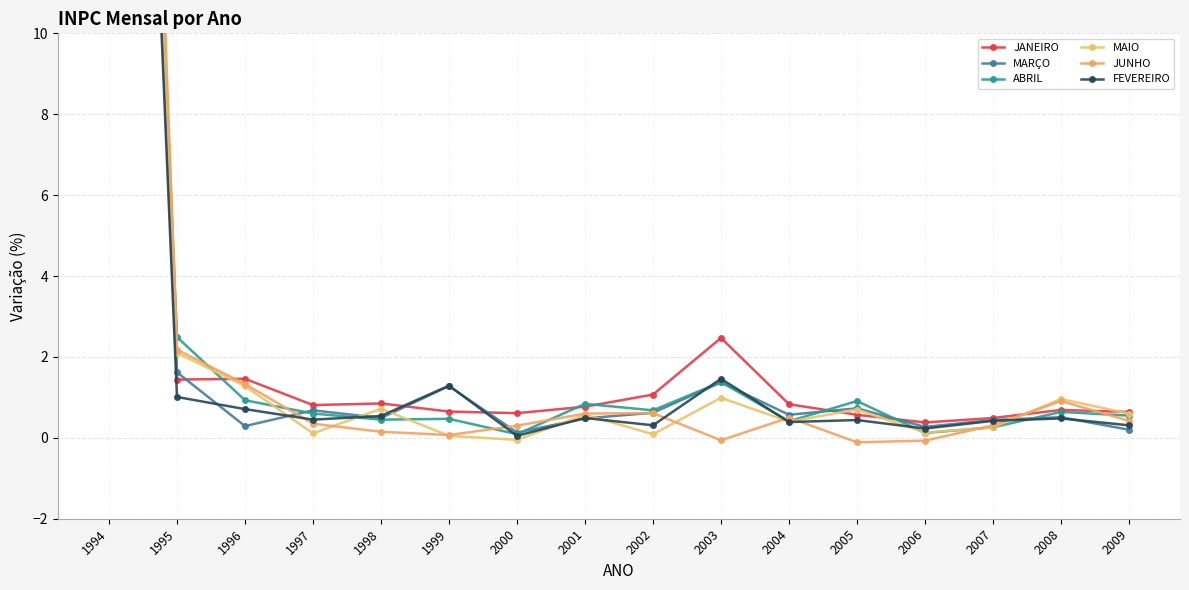

What is the maximum value for MARÇO?

43.1